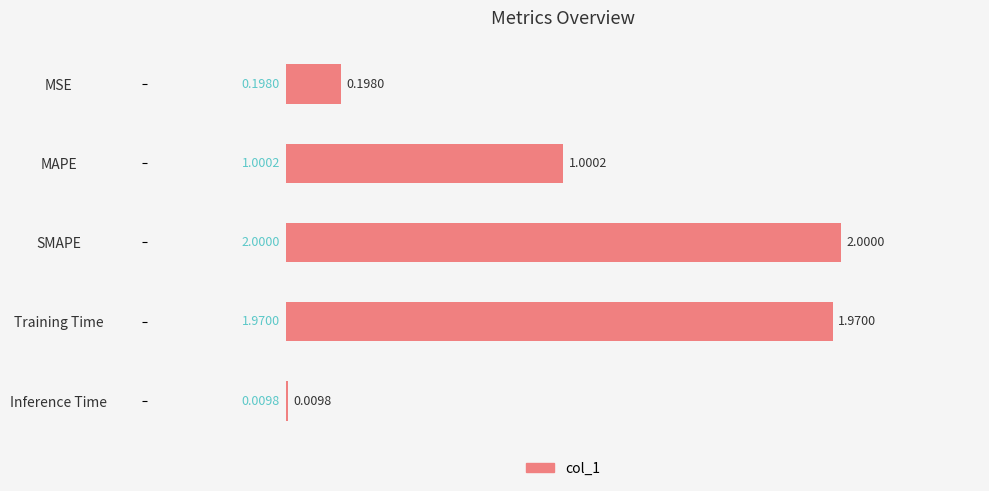

List the labels in order of value, largest first.

SMAPE, Training Time, MAPE, MSE, Inference Time